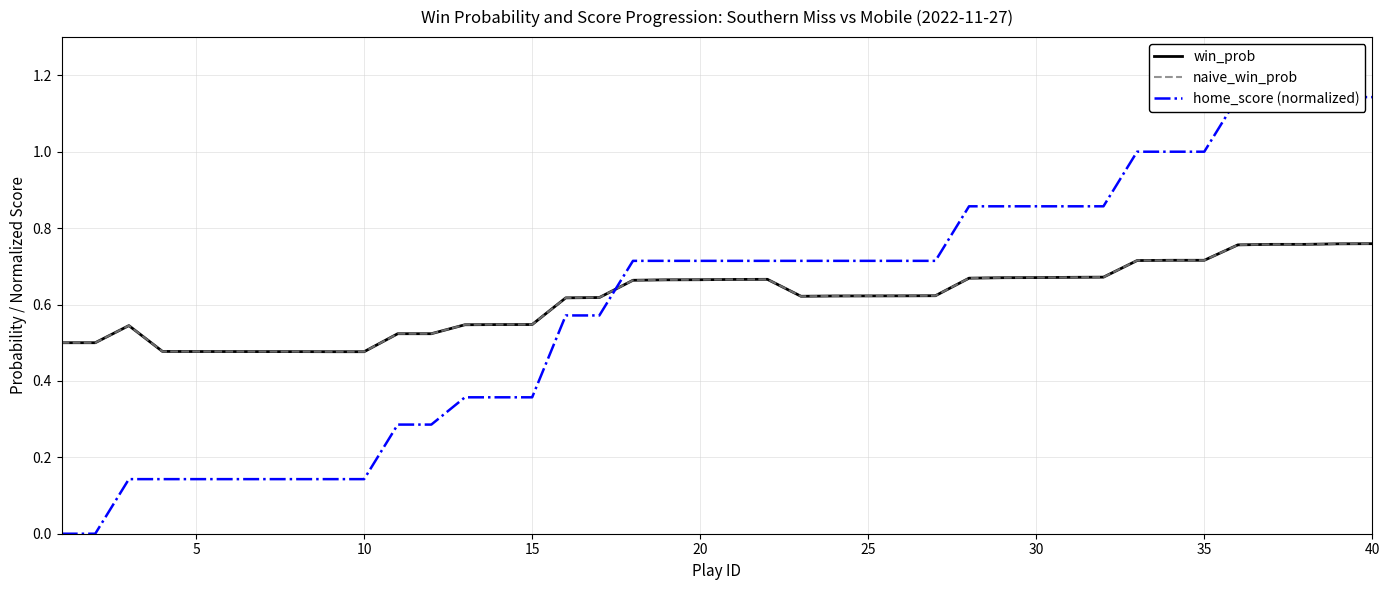

Between 10 and 19, which series saw the biggest shift?

home_score (normalized)